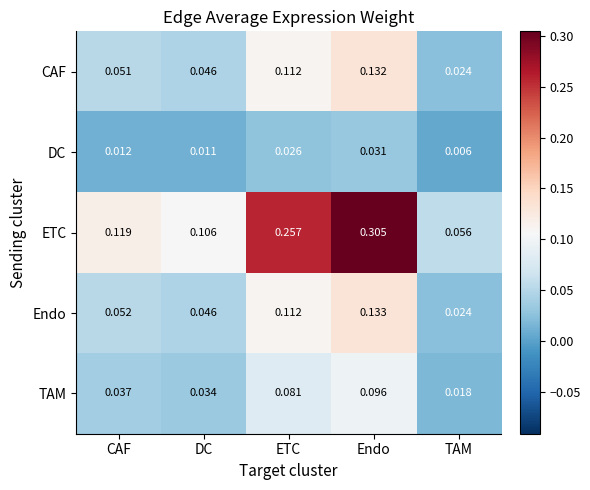

Which series has the largest range (max minus min)?

ETC